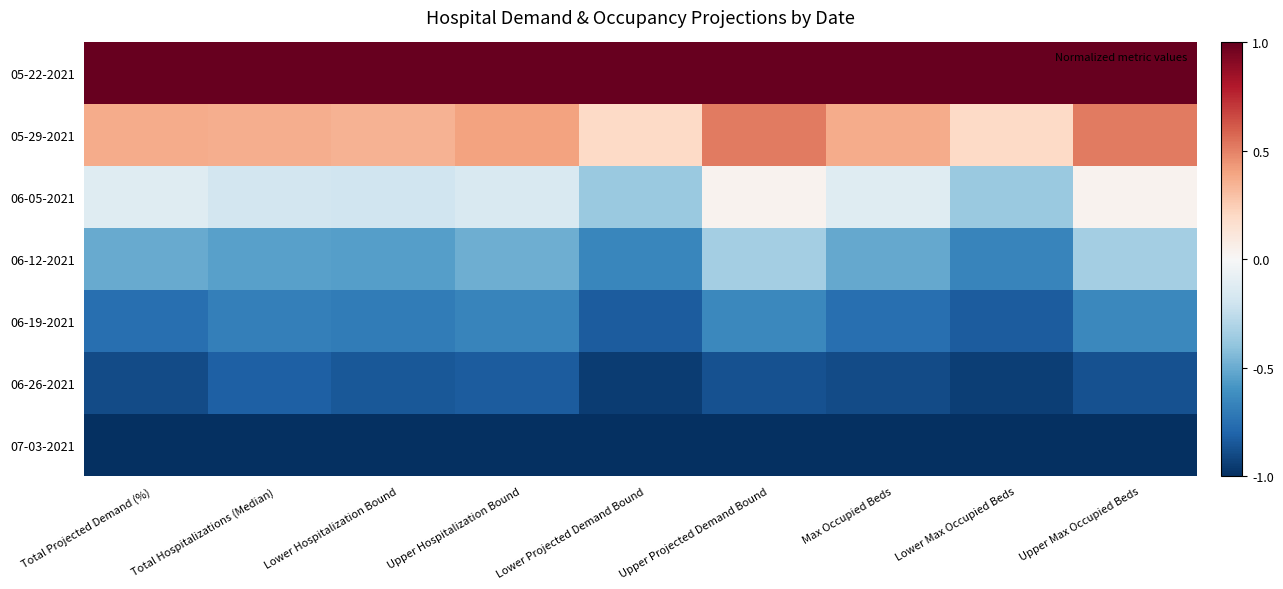

At which category is the sum across all series the highest?

Upper Projected Demand Bound